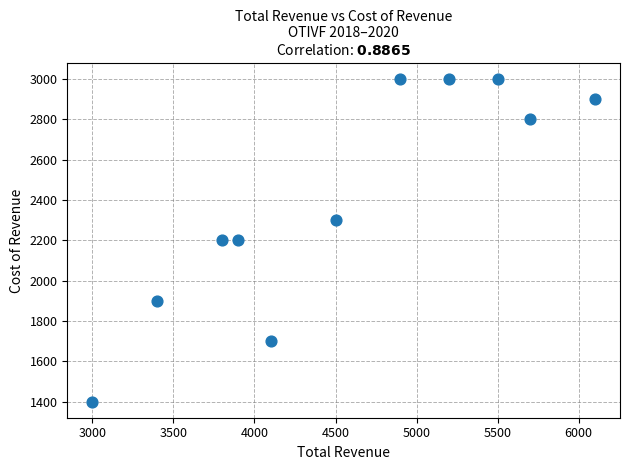

What is the range of X values (max minus min)?

3100